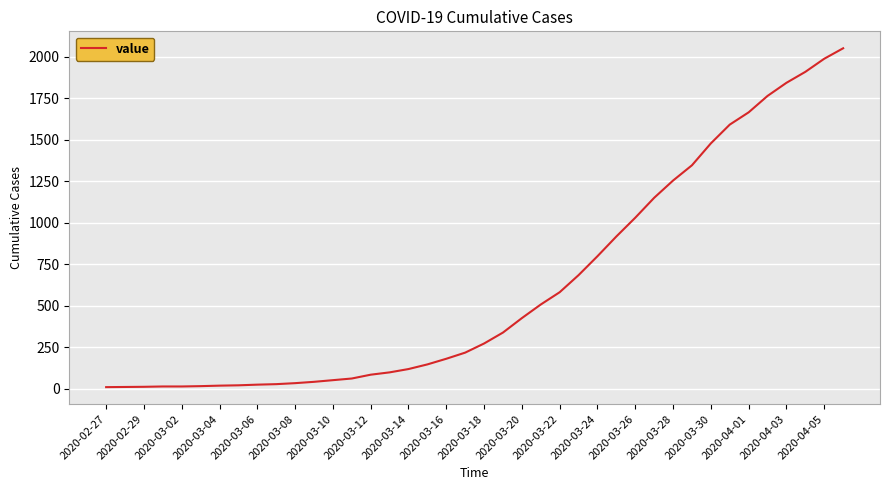

Does the chart have visible grid lines?

Yes